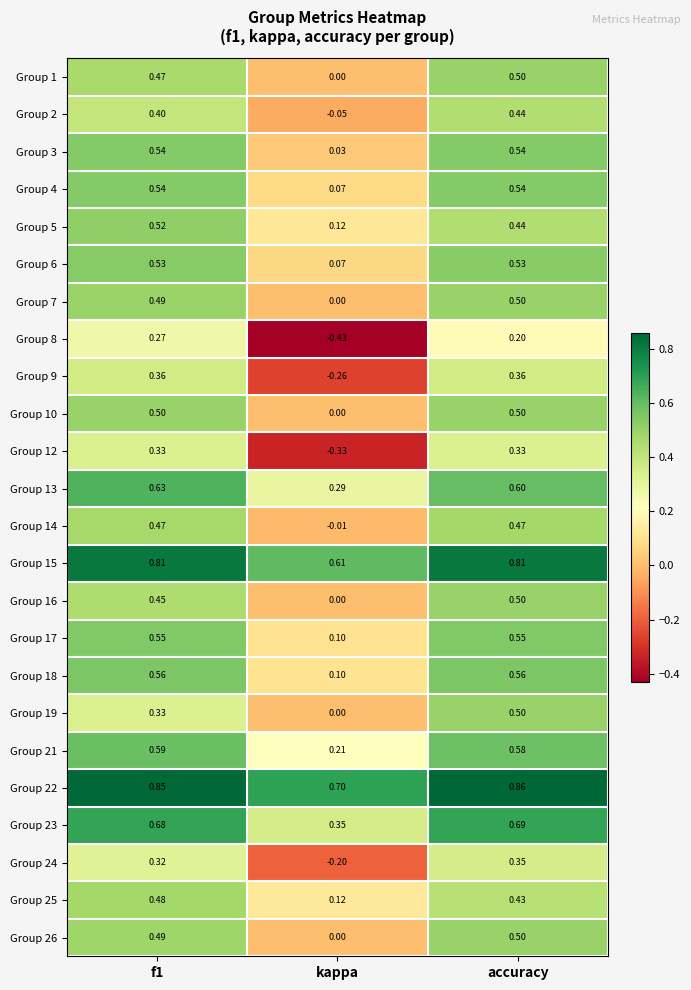

At which label is Group 3 closest to 0?

kappa